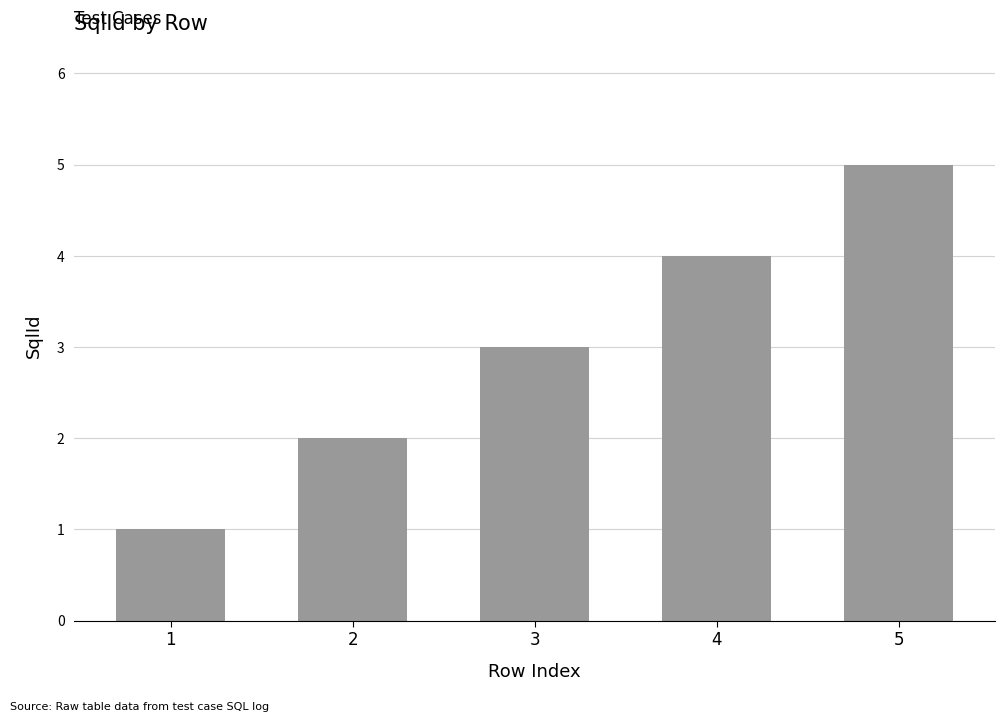

Where is the data nearest to the value 3?

3